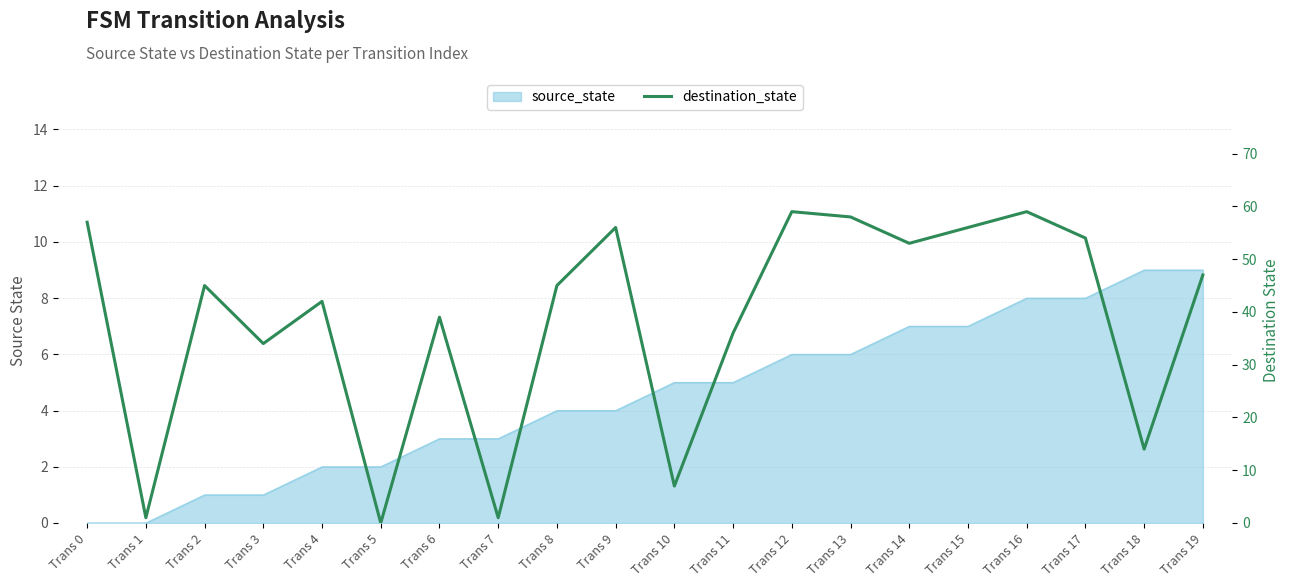

At which label does the data first exceed 45?

Trans 0